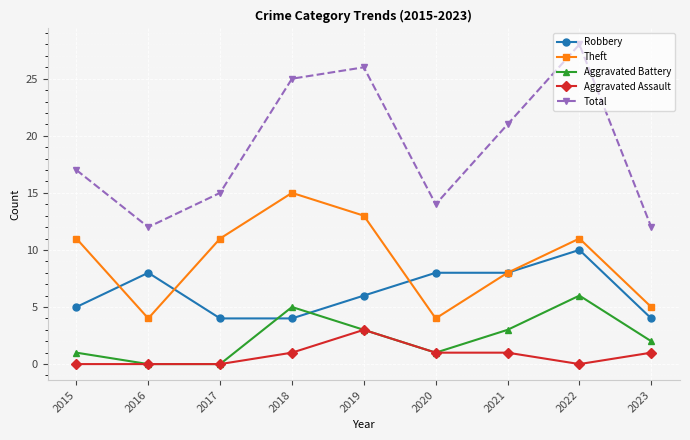

How many data points in Robbery are less than 6?

4